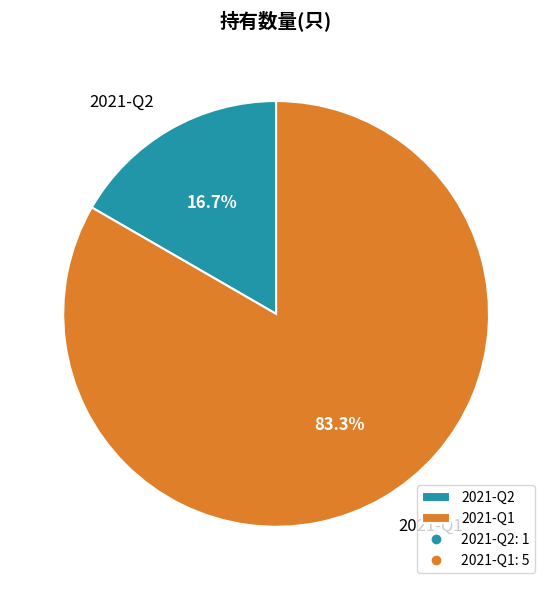

How many segments does this pie chart have?

2